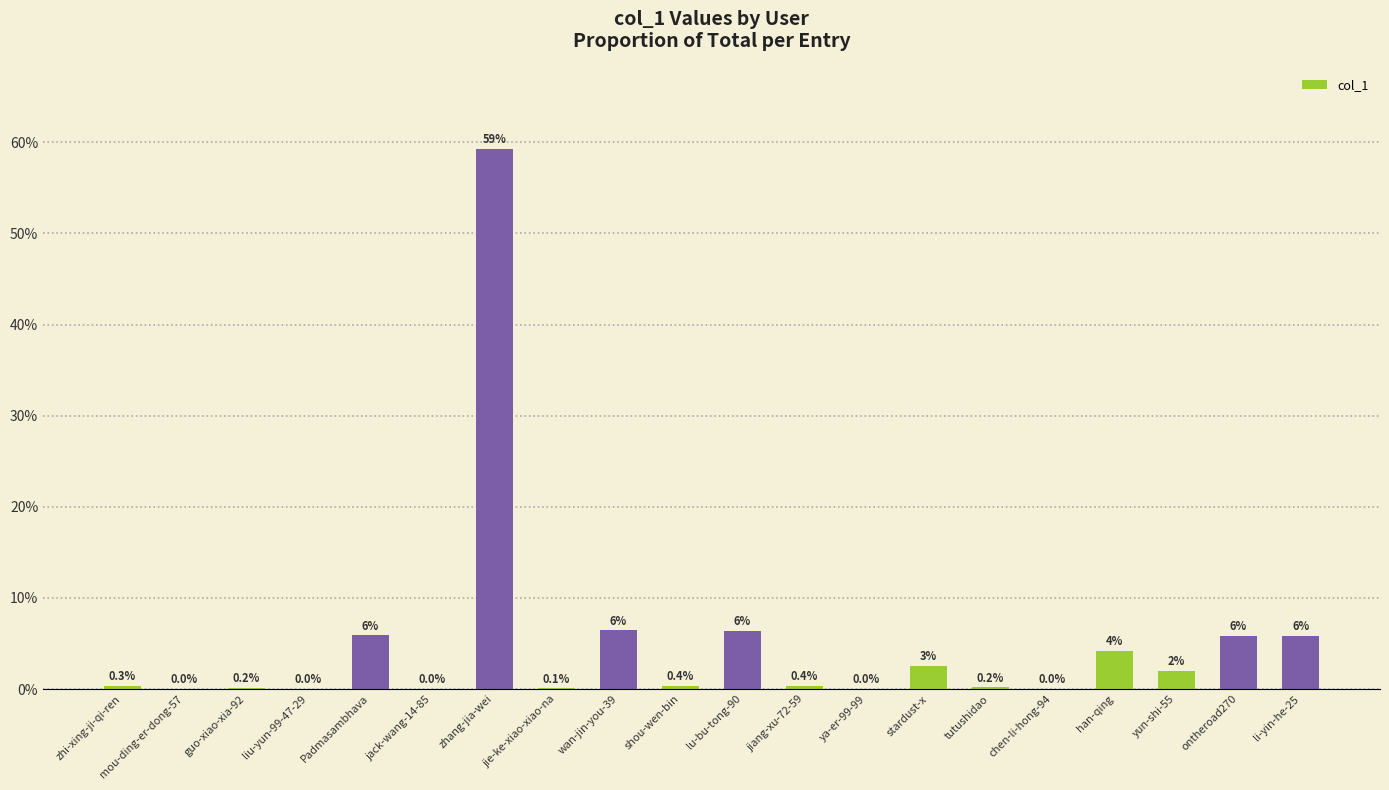

The chart shows a value of 1.7 at han-qing. True or false?

False